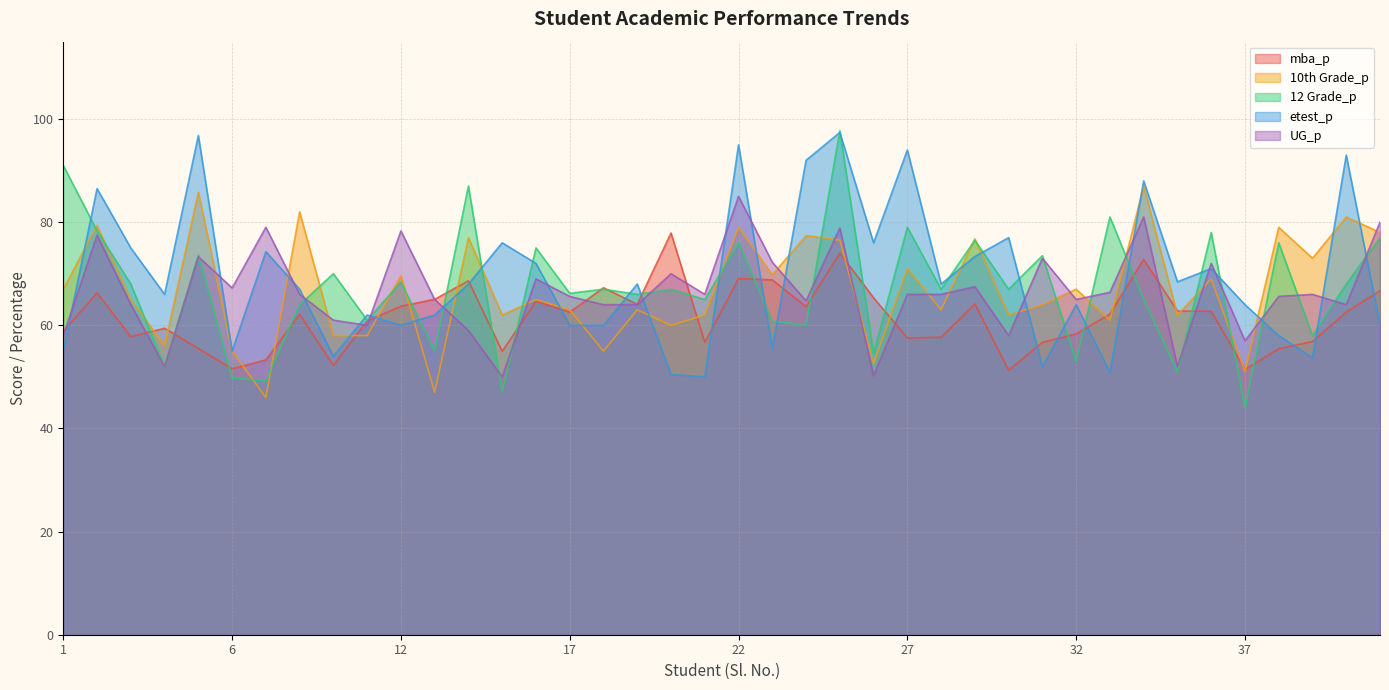

Which series has the widest spread of values?

12 Grade_p